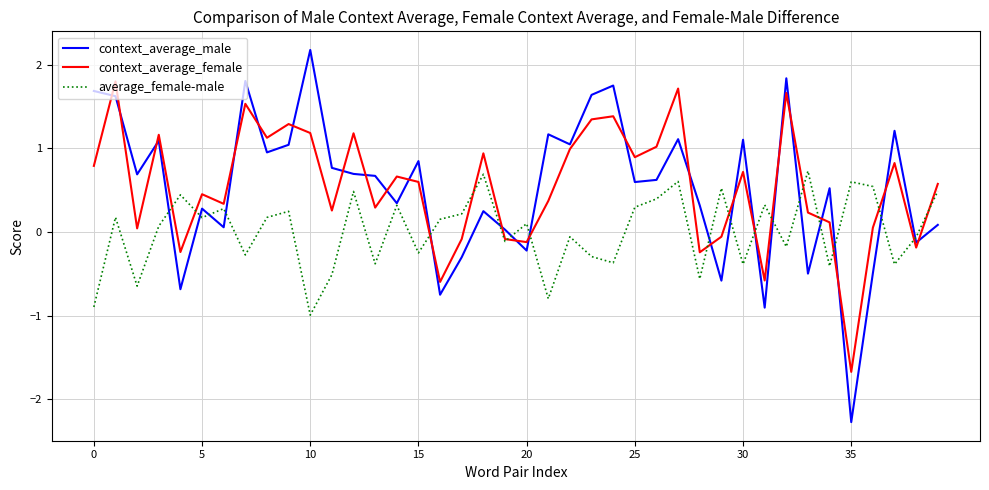

After their last crossing, which series has the higher values: context_average_female or context_average_male?

context_average_female